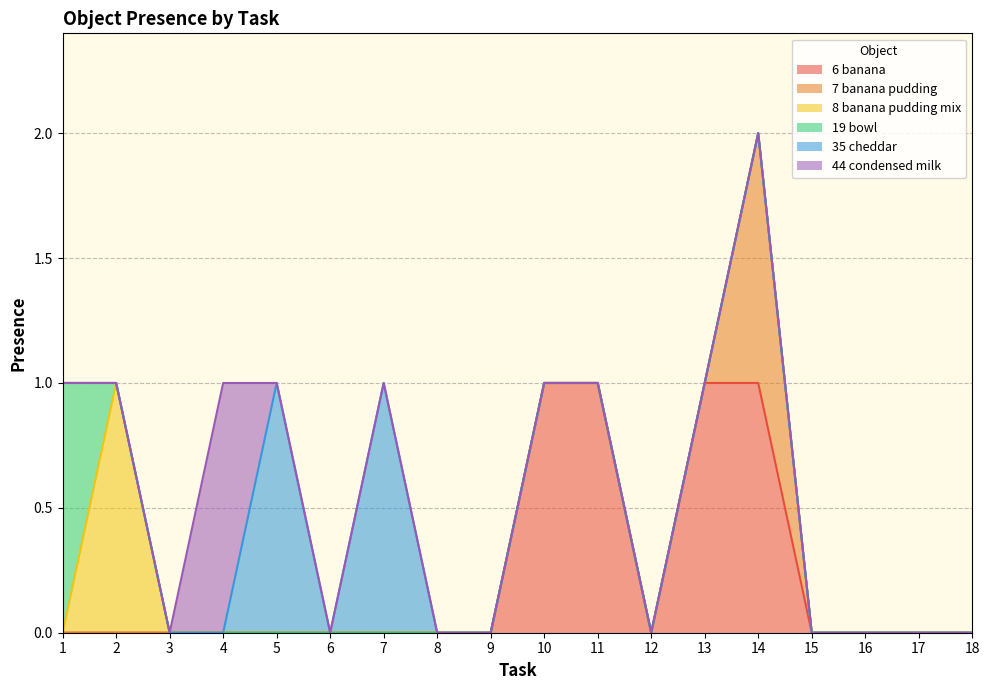

What is the spread (max minus min) of values at 1?

1